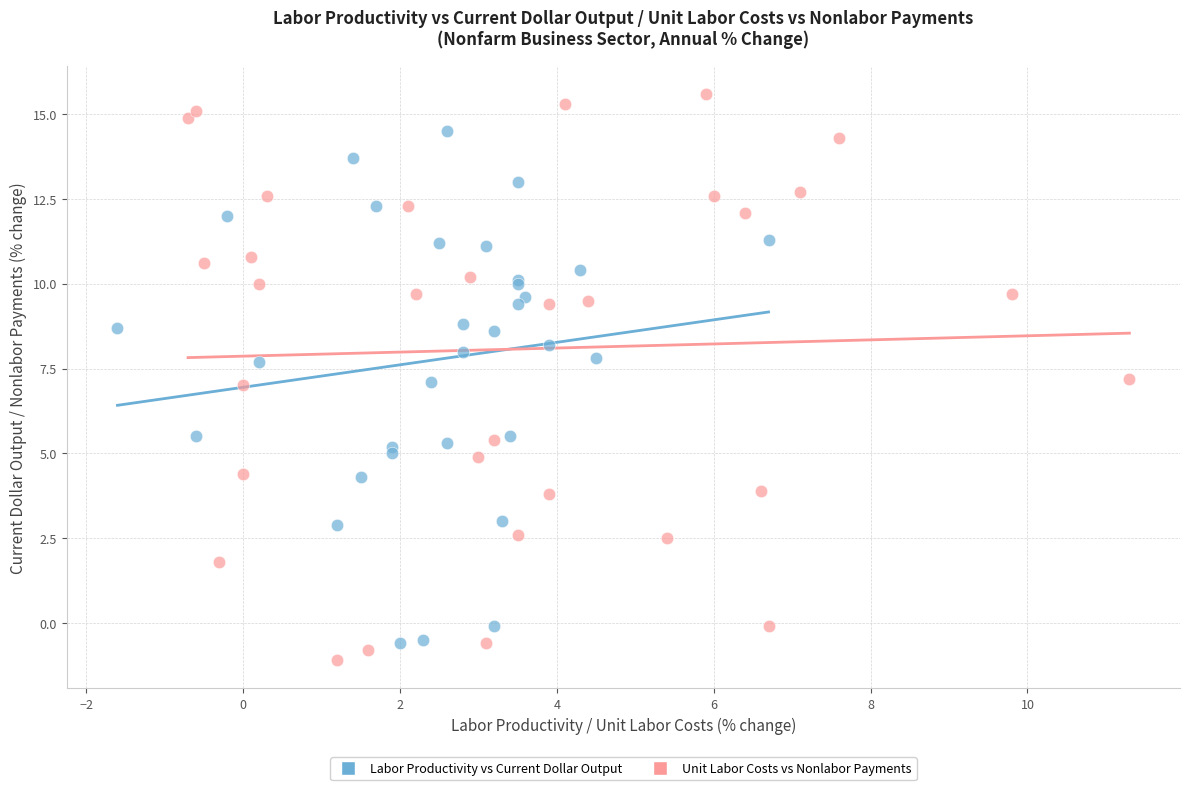

Which series reaches the minimum Y coordinate?

Unit Labor Costs vs Nonlabor Payments